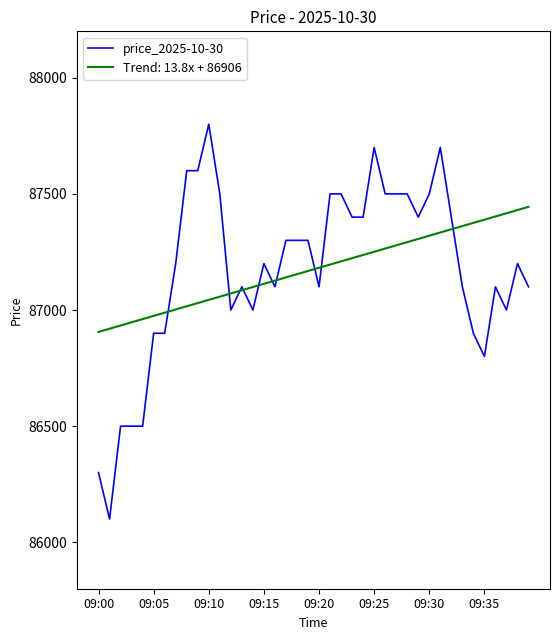

Which series has the widest spread of values?

price_2025-10-30